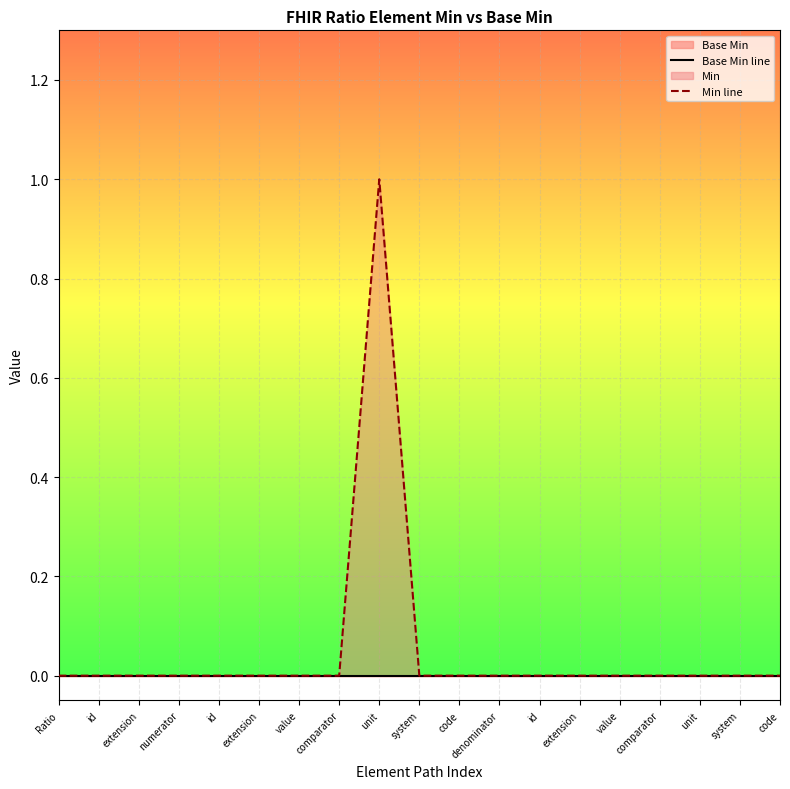

Between comparator and code, which is larger?

comparator